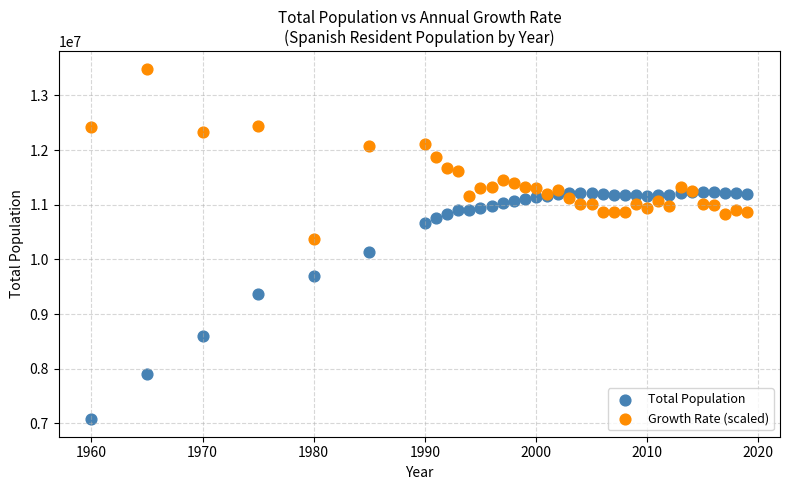

Which series reaches the maximum Y coordinate?

Growth Rate (scaled)